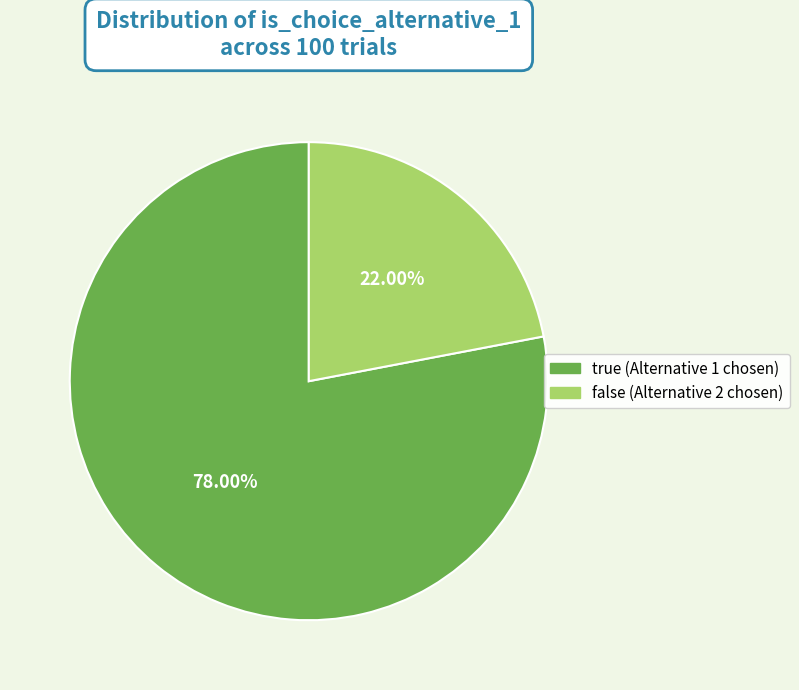

Does false account for over 50% of the chart?

No